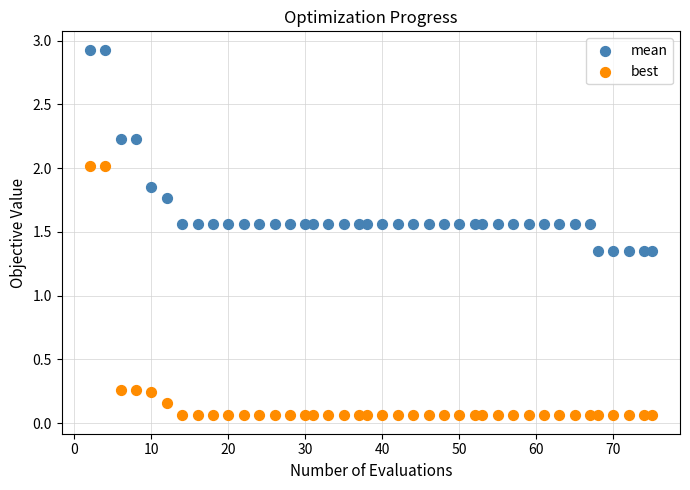

Which series has the widest spread of Y values?

best